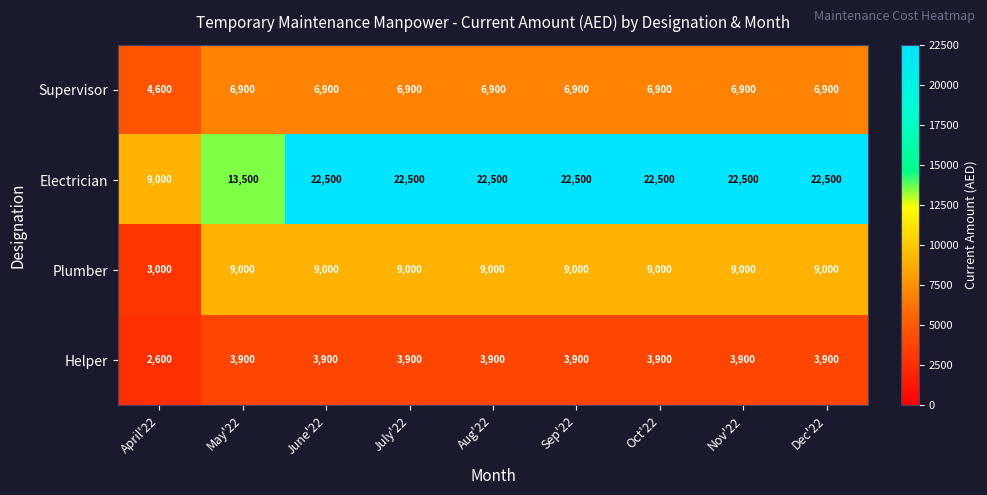

Between April'22 and July'22, which series saw the biggest shift?

Electrician